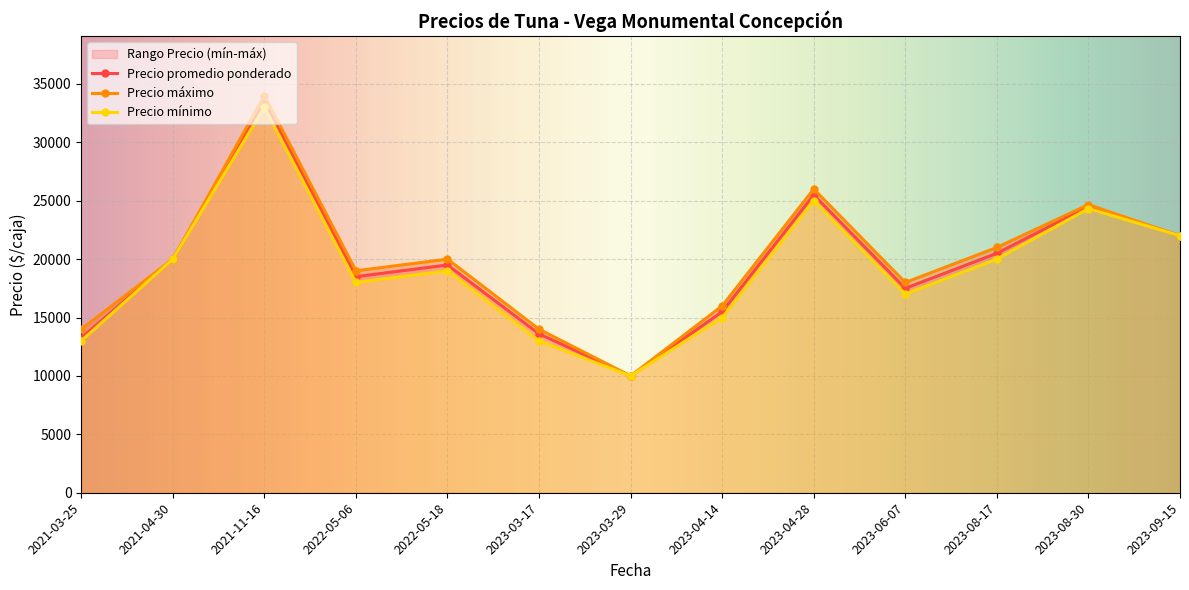

Which series changed the most between 2021-03-25 and 2023-04-28?

Precio promedio ponderado